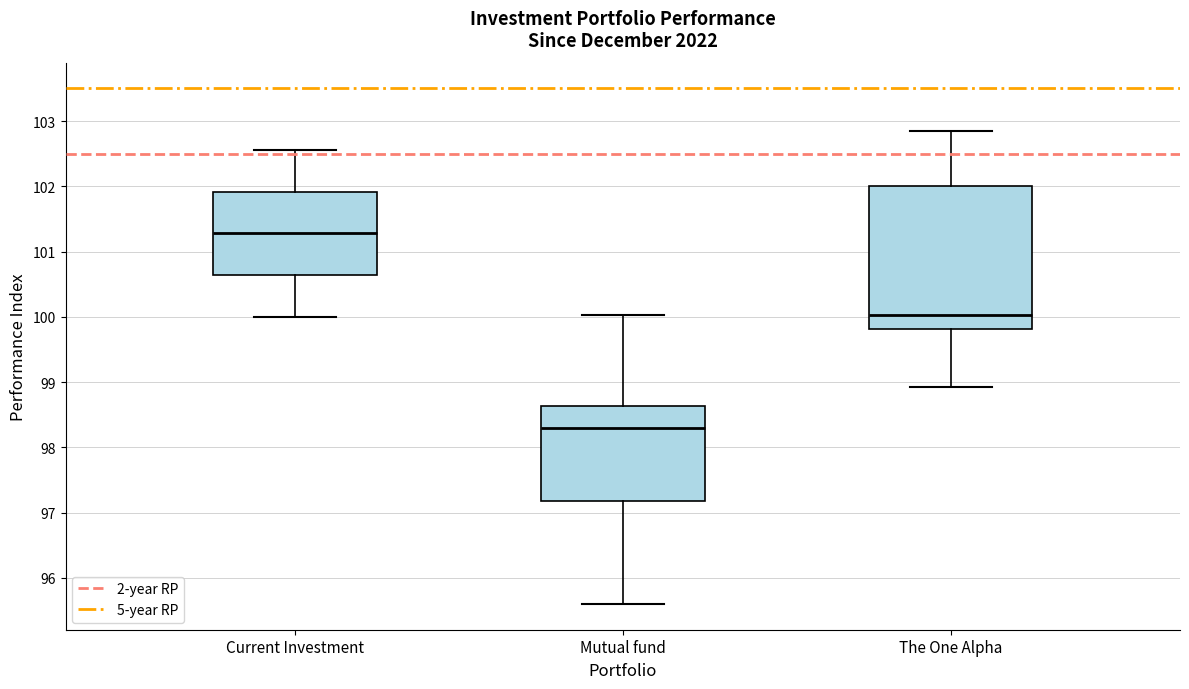

Which box's median line is the lowest?

Mutual fund